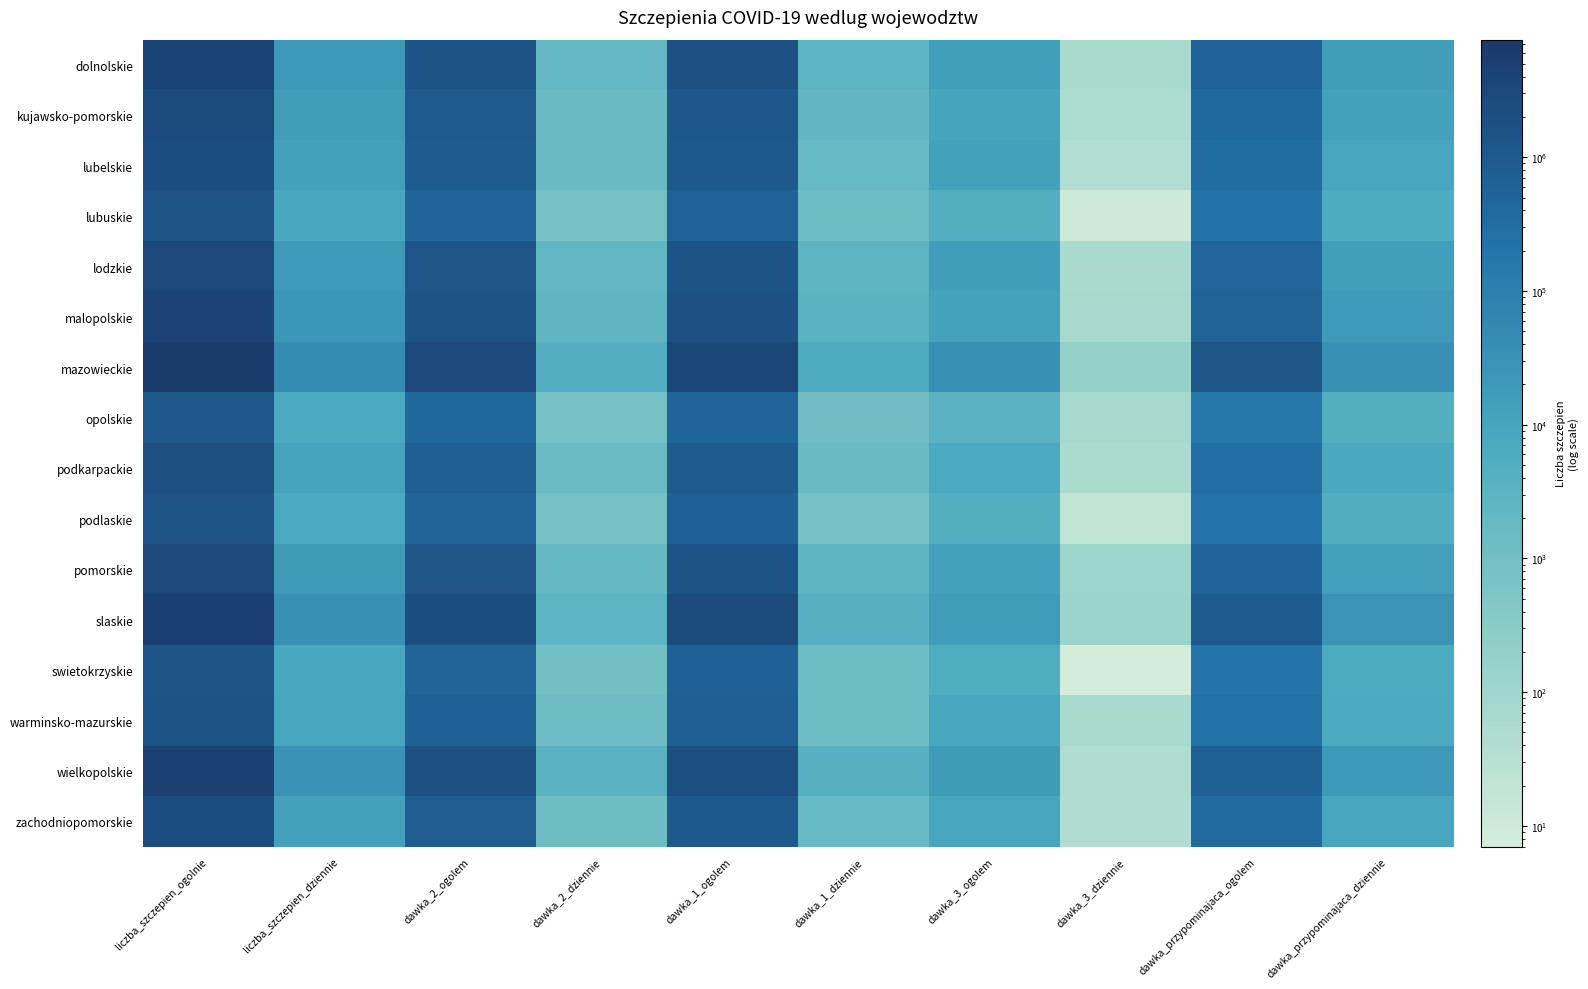

Reading left to right, what are all the values shown in this chart?

dolnolskie: liczba_szczepien_ogolnie=3815165	liczba_szczepien_dziennie=21253	dawka_2_ogolem=1469407	dawka_2_dziennie=1971	dawka_1_ogolem=1734715	dawka_1_dziennie=2998	dawka_3_ogolem=14627	dawka_3_dziennie=62	dawka_przypominajaca_ogolem=596416	dawka_przypominajaca_dziennie=16222
kujawsko-pomorskie: liczba_szczepien_ogolnie=2577024	liczba_szczepien_dziennie=16299	dawka_2_ogolem=989494	dawka_2_dziennie=1564	dawka_1_ogolem=1174759	dawka_1_dziennie=2307	dawka_3_ogolem=10453	dawka_3_dziennie=55	dawka_przypominajaca_ogolem=402318	dawka_przypominajaca_dziennie=12373
lubelskie: liczba_szczepien_ogolnie=2232468	liczba_szczepien_dziennie=12918	dawka_2_ogolem=872273	dawka_2_dziennie=1573	dawka_1_ogolem=1021781	dawka_1_dziennie=1707	dawka_3_ogolem=12188	dawka_3_dziennie=38	dawka_przypominajaca_ogolem=326226	dawka_przypominajaca_dziennie=9600
lubuskie: liczba_szczepien_ogolnie=1337582	liczba_szczepien_dziennie=8123	dawka_2_ogolem=507021	dawka_2_dziennie=919	dawka_1_ogolem=620960	dawka_1_dziennie=1198	dawka_3_ogolem=4792	dawka_3_dziennie=10	dawka_przypominajaca_ogolem=204809	dawka_przypominajaca_dziennie=5996
lodzkie: liczba_szczepien_ogolnie=3126835	liczba_szczepien_dziennie=19225	dawka_2_ogolem=1221192	dawka_2_dziennie=2146	dawka_1_ogolem=1415205	dawka_1_dziennie=2635	dawka_3_ogolem=16314	dawka_3_dziennie=62	dawka_przypominajaca_ogolem=474124	dawka_przypominajaca_dziennie=14382
malopolskie: liczba_szczepien_ogolnie=3985673	liczba_szczepien_dziennie=24408	dawka_2_ogolem=1569248	dawka_2_dziennie=2412	dawka_1_ogolem=1836651	dawka_1_dziennie=3164	dawka_3_ogolem=11469	dawka_3_dziennie=68	dawka_przypominajaca_ogolem=568305	dawka_przypominajaca_dziennie=18764
mazowieckie: liczba_szczepien_ogolnie=7574057	liczba_szczepien_dziennie=45252	dawka_2_ogolem=2916415	dawka_2_dziennie=4647	dawka_1_ogolem=3423521	dawka_1_dziennie=6343	dawka_3_ogolem=35315	dawka_3_dziennie=194	dawka_przypominajaca_ogolem=1198806	dawka_przypominajaca_dziennie=34068
opolskie: liczba_szczepien_ogolnie=1120937	liczba_szczepien_dziennie=6795	dawka_2_ogolem=438280	dawka_2_dziennie=800	dawka_1_ogolem=511348	dawka_1_dziennie=1107	dawka_3_ogolem=3591	dawka_3_dziennie=76	dawka_przypominajaca_ogolem=167718	dawka_przypominajaca_dziennie=4812
podkarpackie: liczba_szczepien_ogolnie=2012794	liczba_szczepien_dziennie=11142	dawka_2_ogolem=797151	dawka_2_dziennie=1484	dawka_1_ogolem=940595	dawka_1_dziennie=1522	dawka_3_ogolem=7082	dawka_3_dziennie=56	dawka_przypominajaca_ogolem=267966	dawka_przypominajaca_dziennie=8080
podlaskie: liczba_szczepien_ogolnie=1369956	liczba_szczepien_dziennie=6790	dawka_2_ogolem=538529	dawka_2_dziennie=839	dawka_1_ogolem=629571	dawka_1_dziennie=914	dawka_3_ogolem=4952	dawka_3_dziennie=19	dawka_przypominajaca_ogolem=196904	dawka_przypominajaca_dziennie=5018
pomorskie: liczba_szczepien_ogolnie=3150006	liczba_szczepien_dziennie=17754	dawka_2_ogolem=1217259	dawka_2_dziennie=1779	dawka_1_ogolem=1429164	dawka_1_dziennie=2556	dawka_3_ogolem=12733	dawka_3_dziennie=110	dawka_przypominajaca_ogolem=490850	dawka_przypominajaca_dziennie=13309
slaskie: liczba_szczepien_ogolnie=5645069	liczba_szczepien_dziennie=34077	dawka_2_ogolem=2186140	dawka_2_dziennie=2816	dawka_1_ogolem=2565929	dawka_1_dziennie=4258	dawka_3_ogolem=16835	dawka_3_dziennie=128	dawka_przypominajaca_ogolem=876165	dawka_przypominajaca_dziennie=26875
swietokrzyskie: liczba_szczepien_ogolnie=1360528	liczba_szczepien_dziennie=8401	dawka_2_ogolem=532778	dawka_2_dziennie=982	dawka_1_ogolem=627323	dawka_1_dziennie=1151	dawka_3_ogolem=5313	dawka_3_dziennie=7	dawka_przypominajaca_ogolem=195114	dawka_przypominajaca_dziennie=6261
warminsko-mazurskie: liczba_szczepien_ogolnie=1643835	liczba_szczepien_dziennie=9629	dawka_2_ogolem=641417	dawka_2_dziennie=1168	dawka_1_ogolem=752055	dawka_1_dziennie=1280	dawka_3_ogolem=9072	dawka_3_dziennie=62	dawka_przypominajaca_ogolem=241291	dawka_przypominajaca_dziennie=7119
wielkopolskie: liczba_szczepien_ogolnie=4551745	liczba_szczepien_dziennie=28521	dawka_2_ogolem=1791167	dawka_2_dziennie=3294	dawka_1_ogolem=2078940	dawka_1_dziennie=4114	dawka_3_ogolem=18131	dawka_3_dziennie=42	dawka_przypominajaca_ogolem=663507	dawka_przypominajaca_dziennie=21071
zachodniopomorskie: liczba_szczepien_ogolnie=2236871	liczba_szczepien_dziennie=13099	dawka_2_ogolem=849194	dawka_2_dziennie=1246	dawka_1_ogolem=1021783	dawka_1_dziennie=1732	dawka_3_ogolem=9653	dawka_3_dziennie=41	dawka_przypominajaca_ogolem=356241	dawka_przypominajaca_dziennie=10080